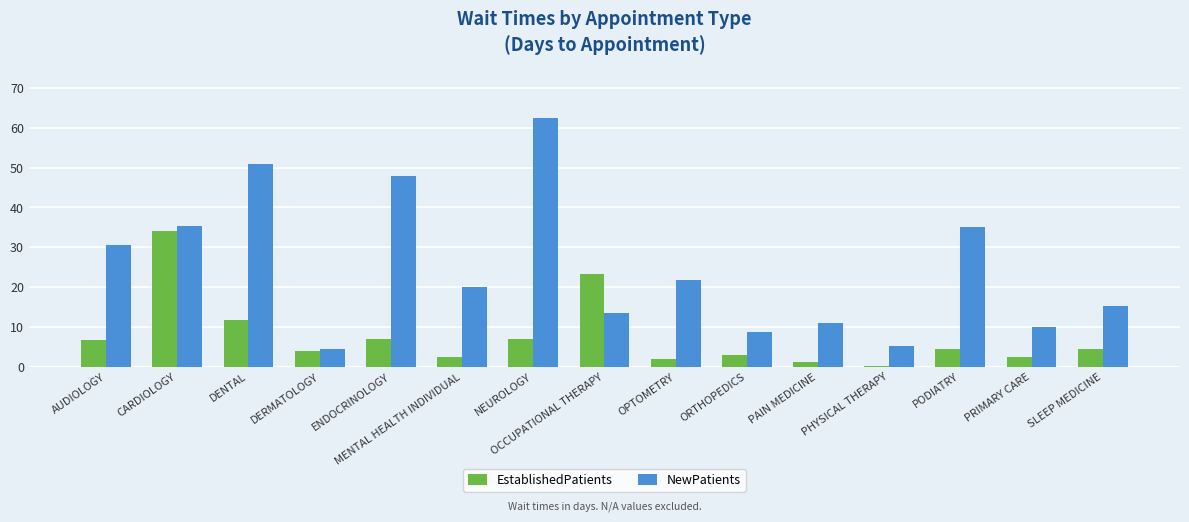

At which category does the chart reach its peak across all series?

NEUROLOGY